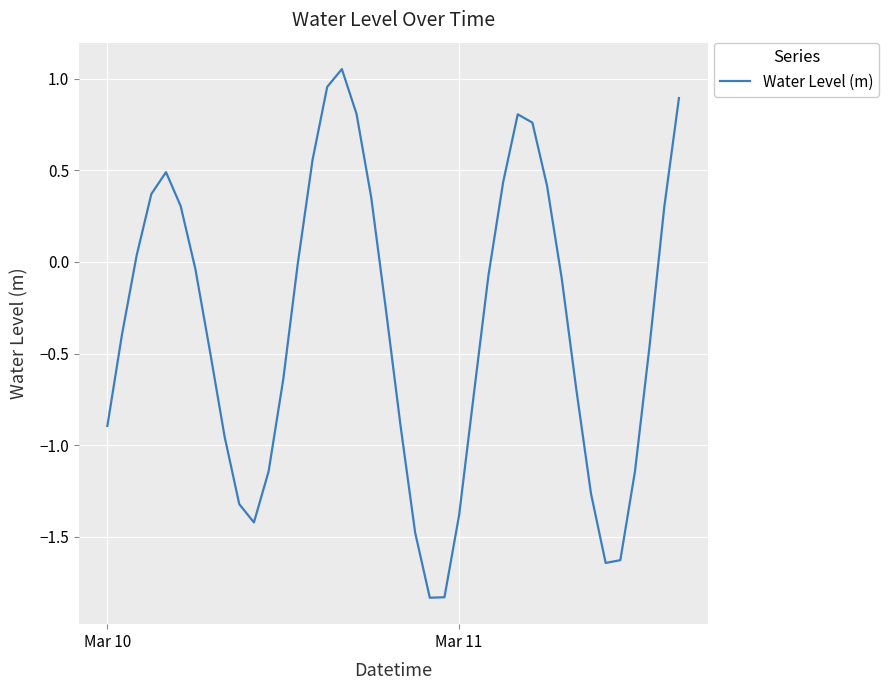

Does the chart display data point markers on the line(s)?

No